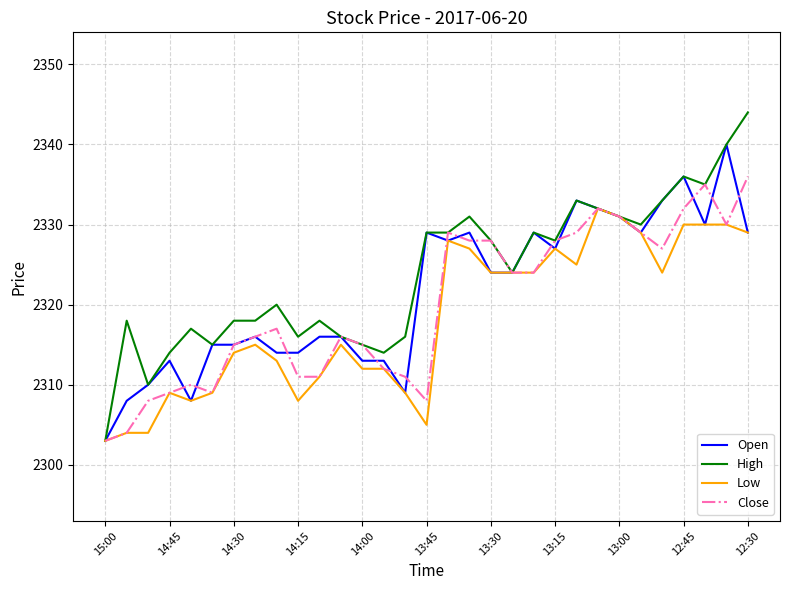

Is this an area chart (filled region under the line)?

No